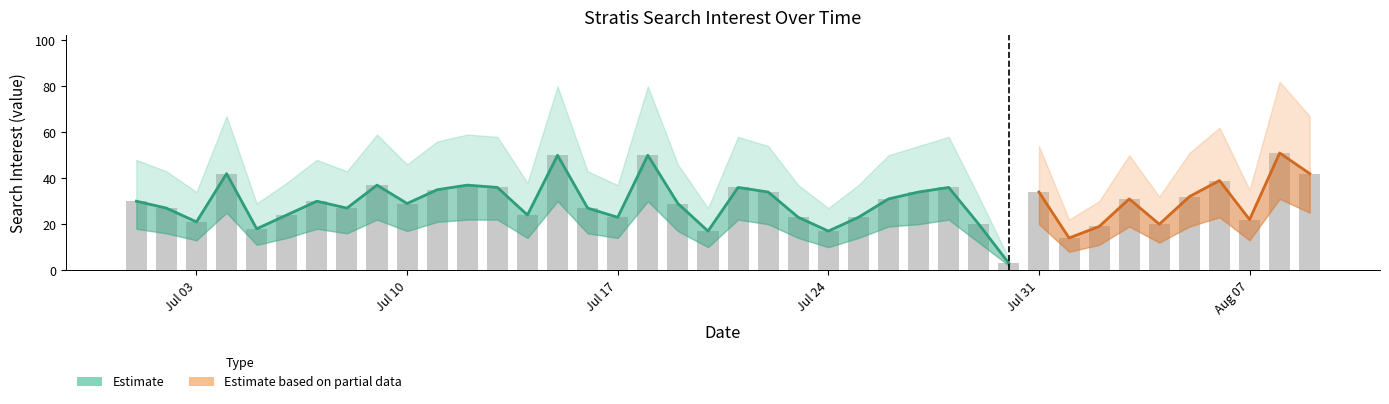

Which series changed the most between 2017/07/24 and 2017/07/27?

Estimate_high